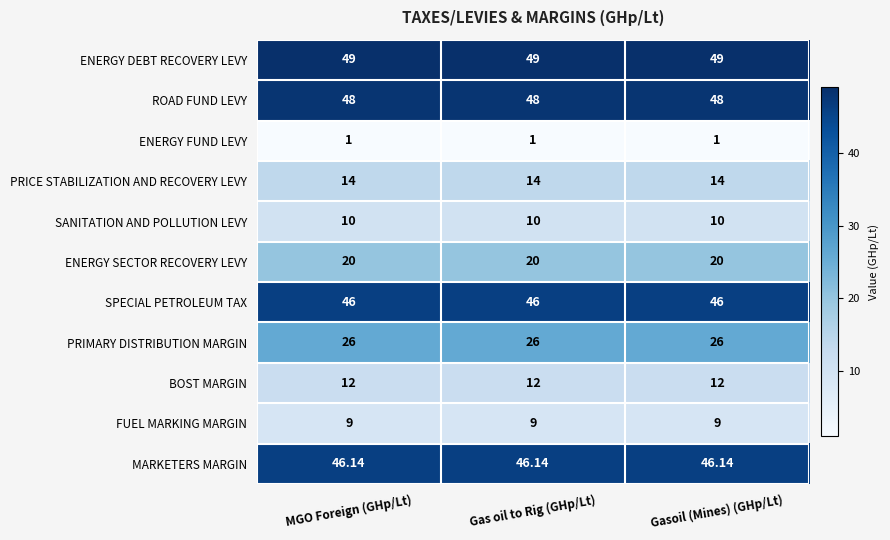

How many categories are shown in the chart?

3